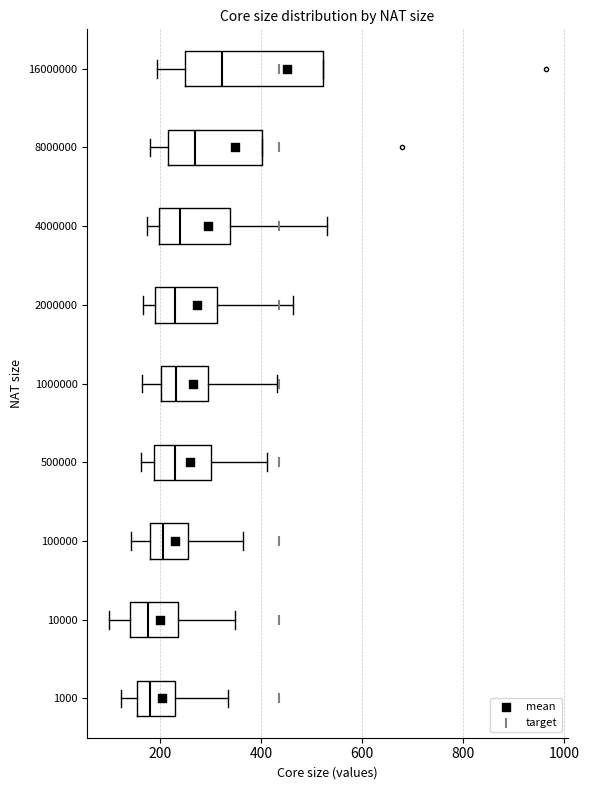

Where is the left edge of the box at y = 1000000 on the x-axis? The values are not printed on the chart, so give them approximately, as read against the axis.

200